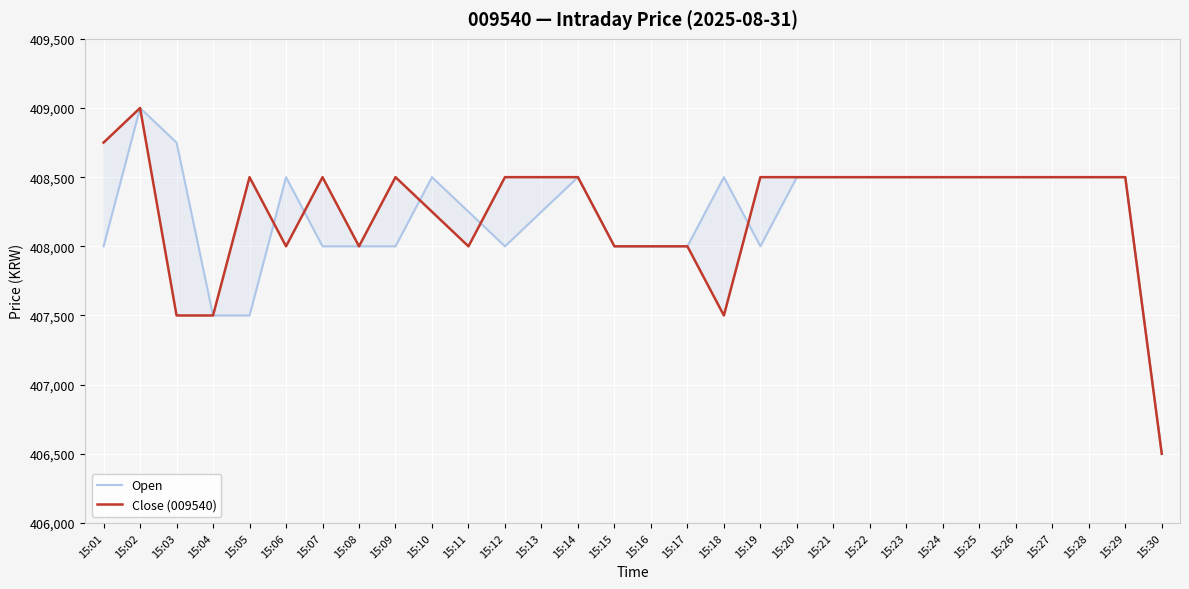

Rank the series by their maximum value, from highest to lowest.

Open, Close (009540)